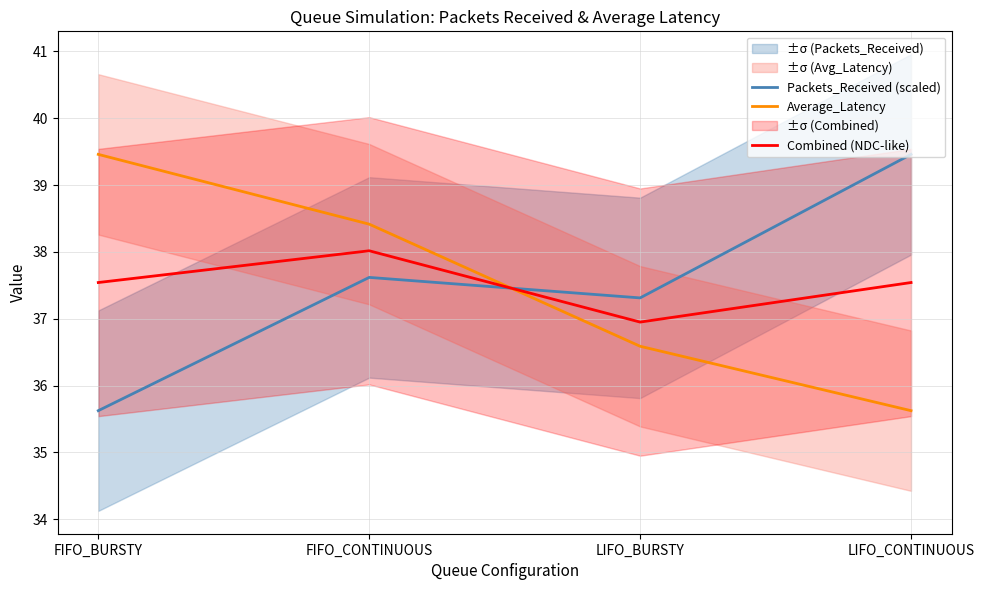

Where does the Combined (NDC-like) series first go above 37?

FIFO_BURSTY